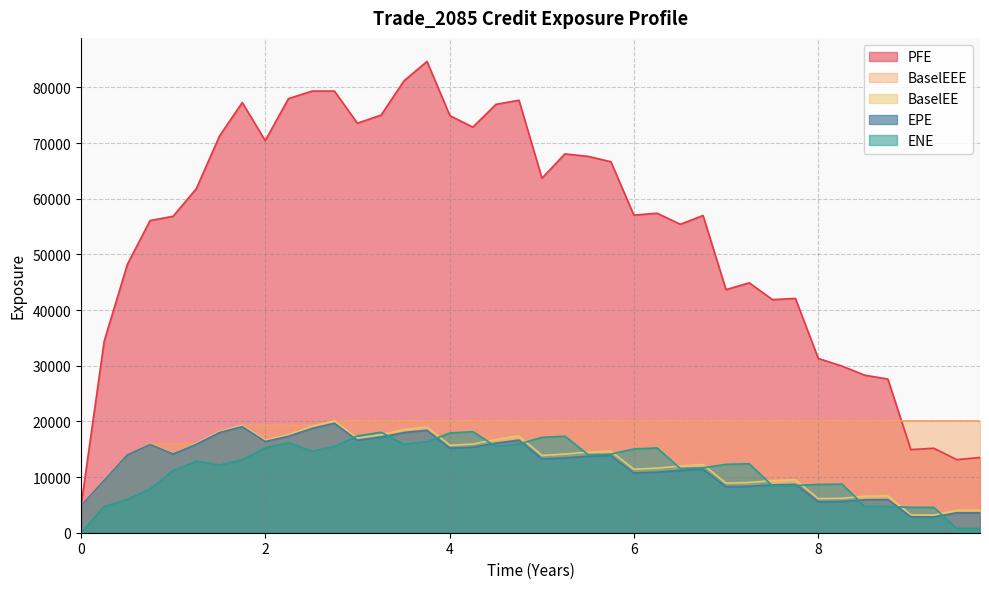

Which series has the widest spread of values?

PFE